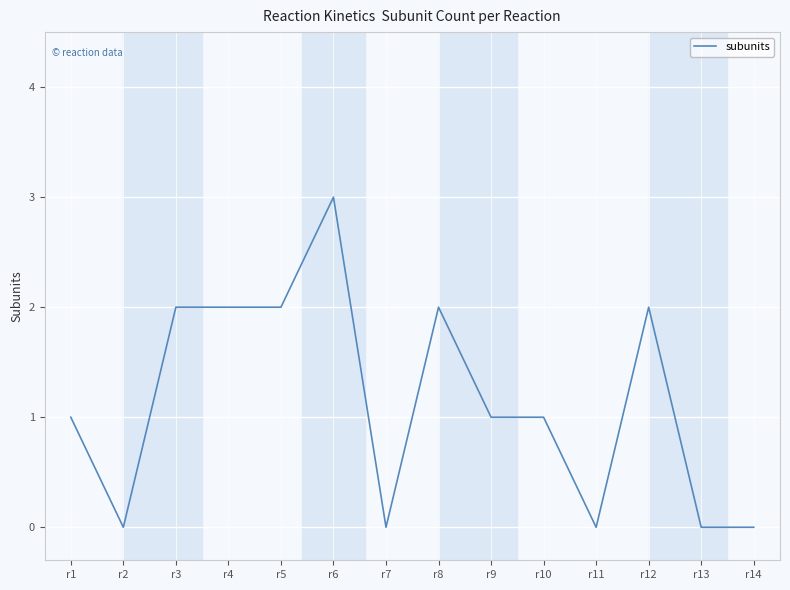

Which label corresponds to the largest value in the chart?

r6